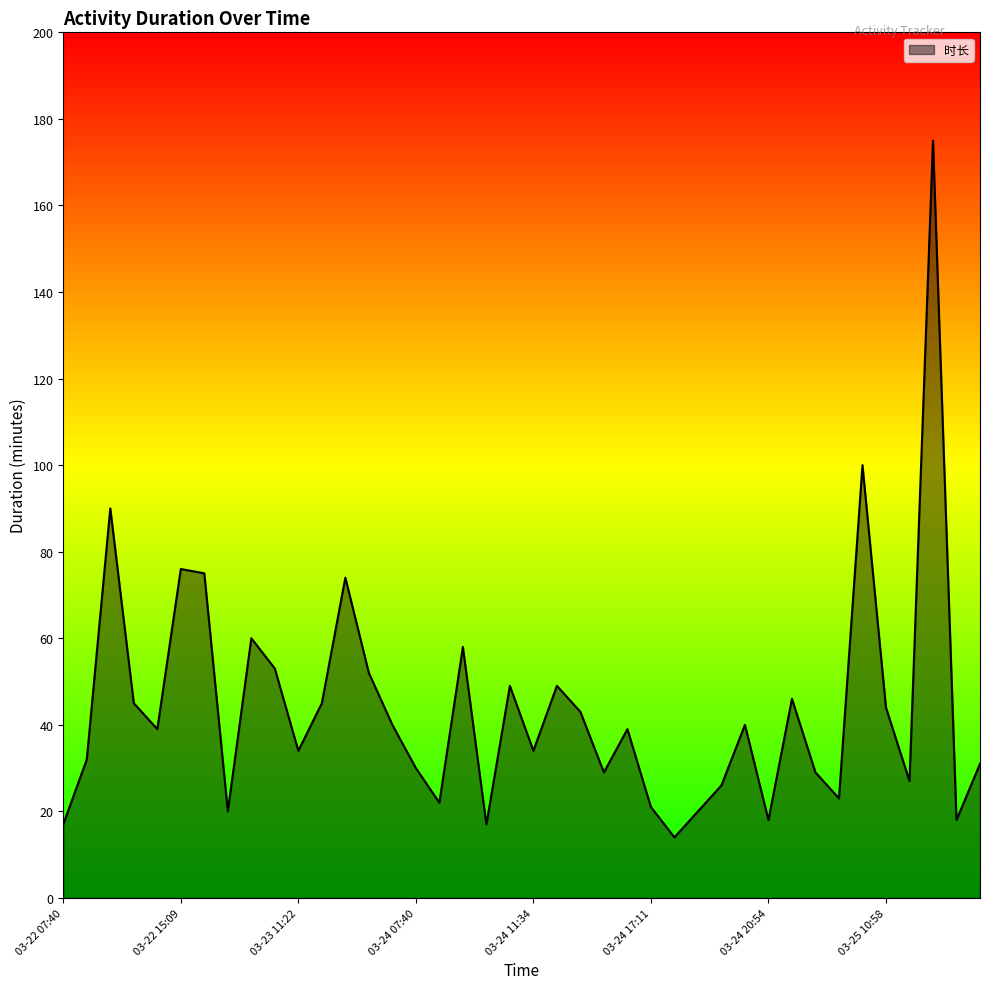

What is the greatest value displayed?

175